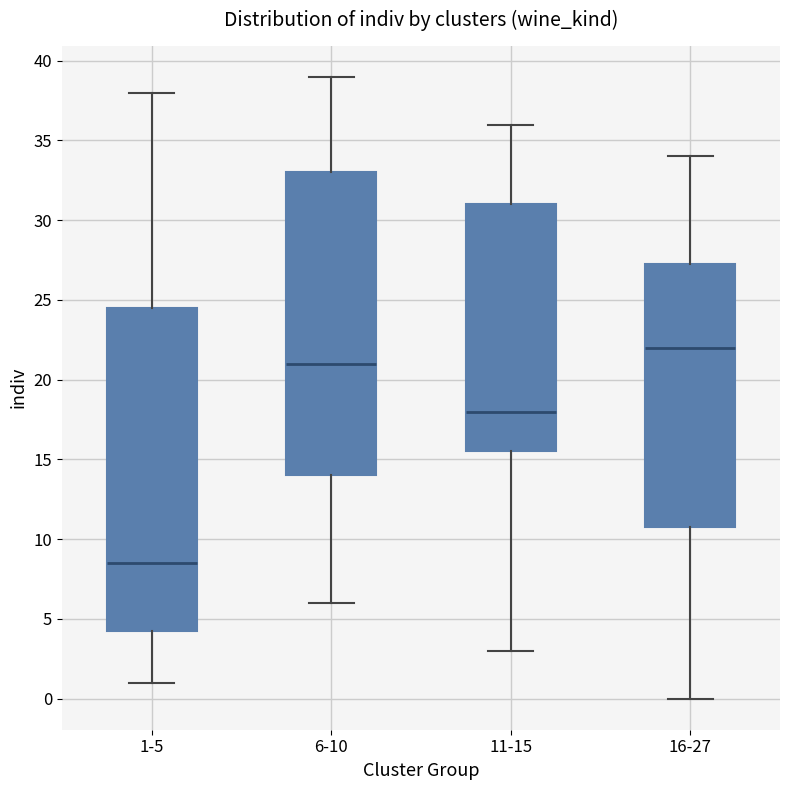

Comparing the boxes themselves (not the whiskers), which one is the tallest?

1-5